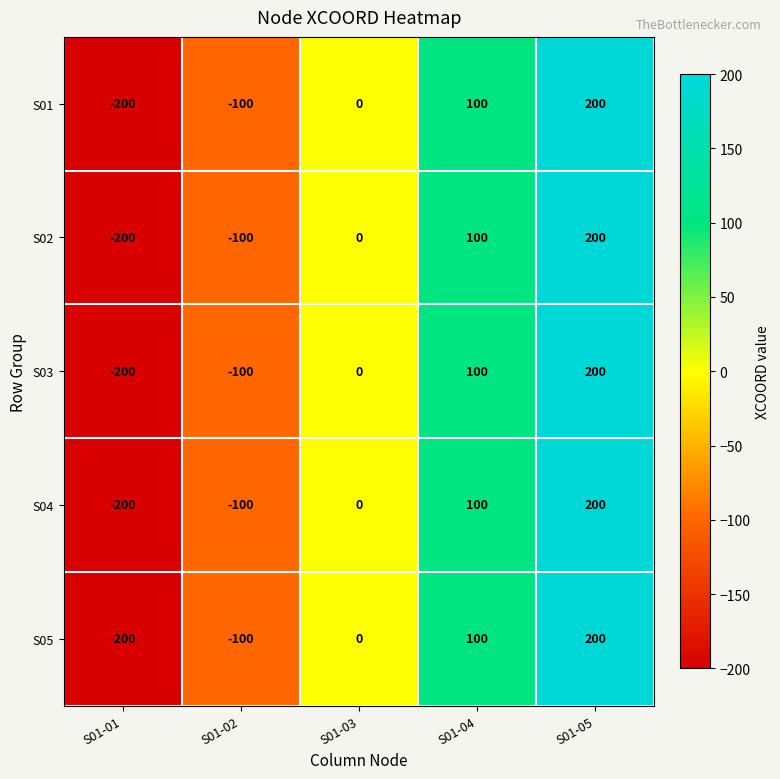

At which category does the chart reach its peak across all series?

S01-05